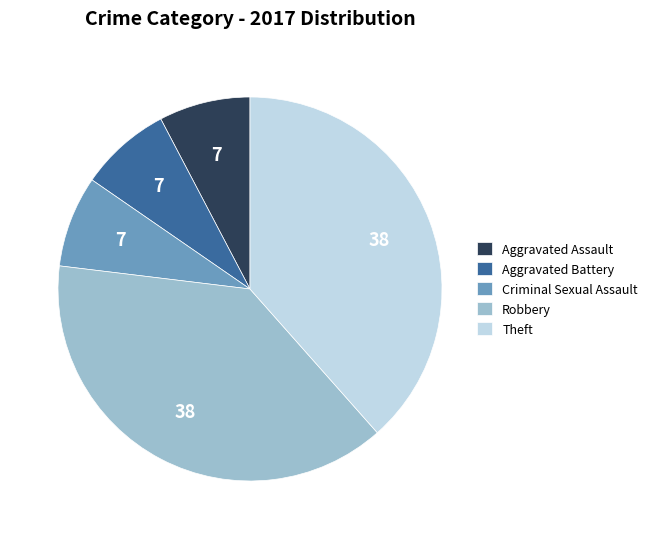

Does any single category account for the majority?

No